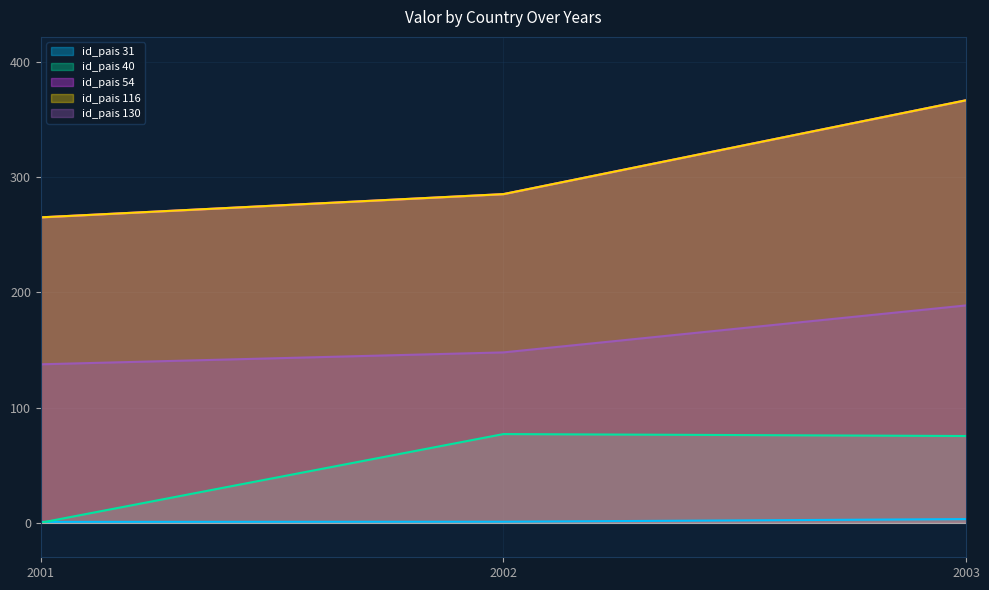

Is it true that id_pais 40 equals 52.8 at 2002?

False